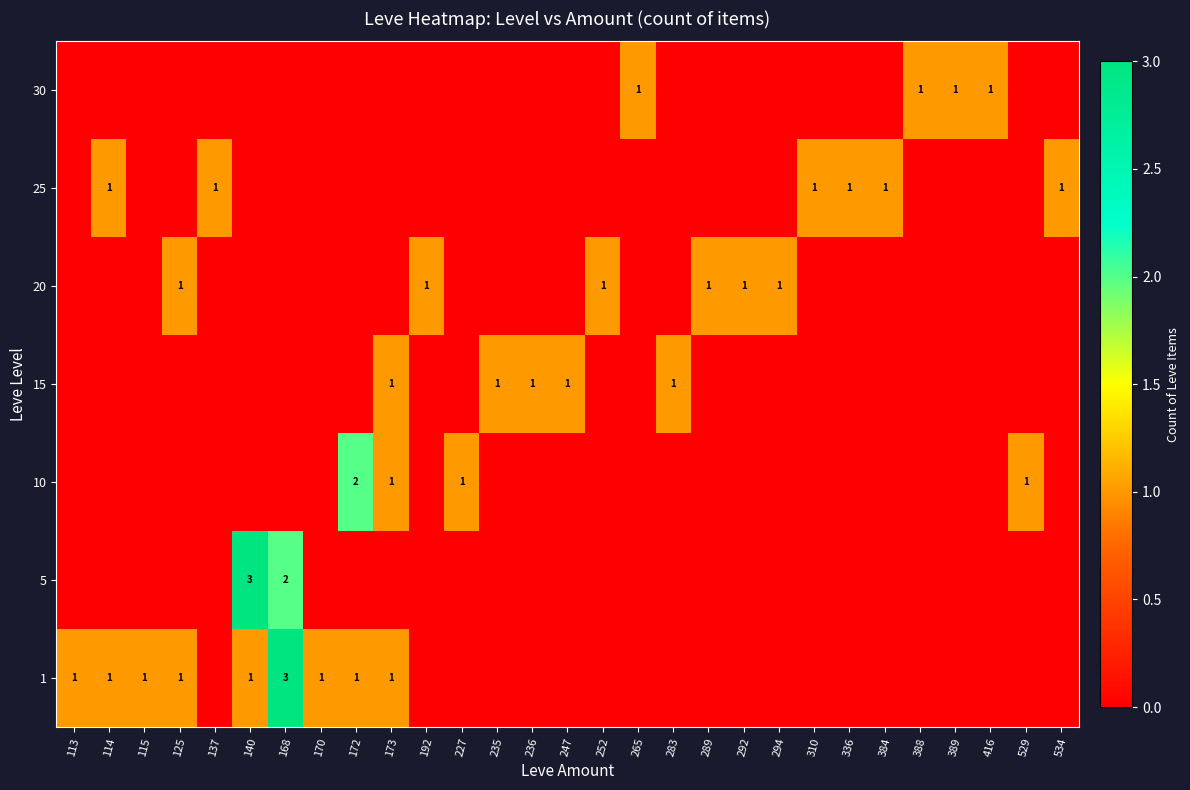

How many series are shown in this chart?

7